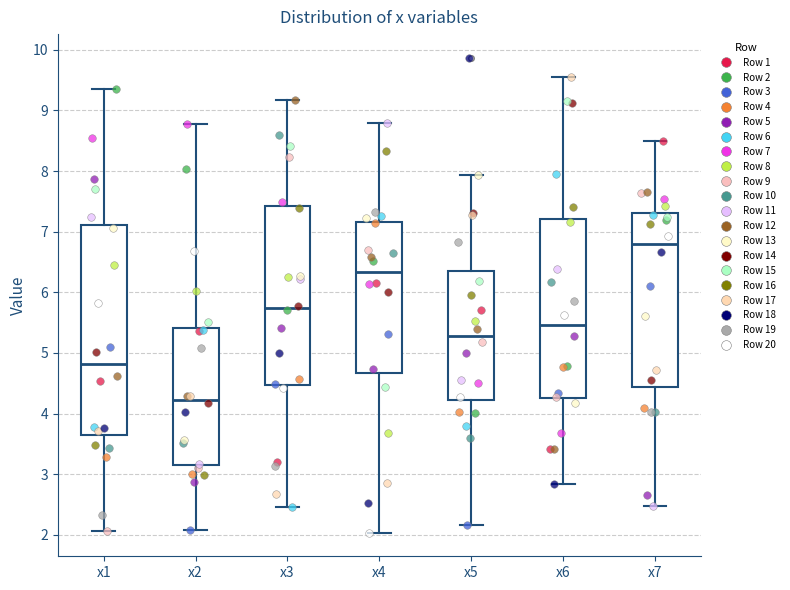

Which box is the tallest, from its lower edge to its upper edge?

x1